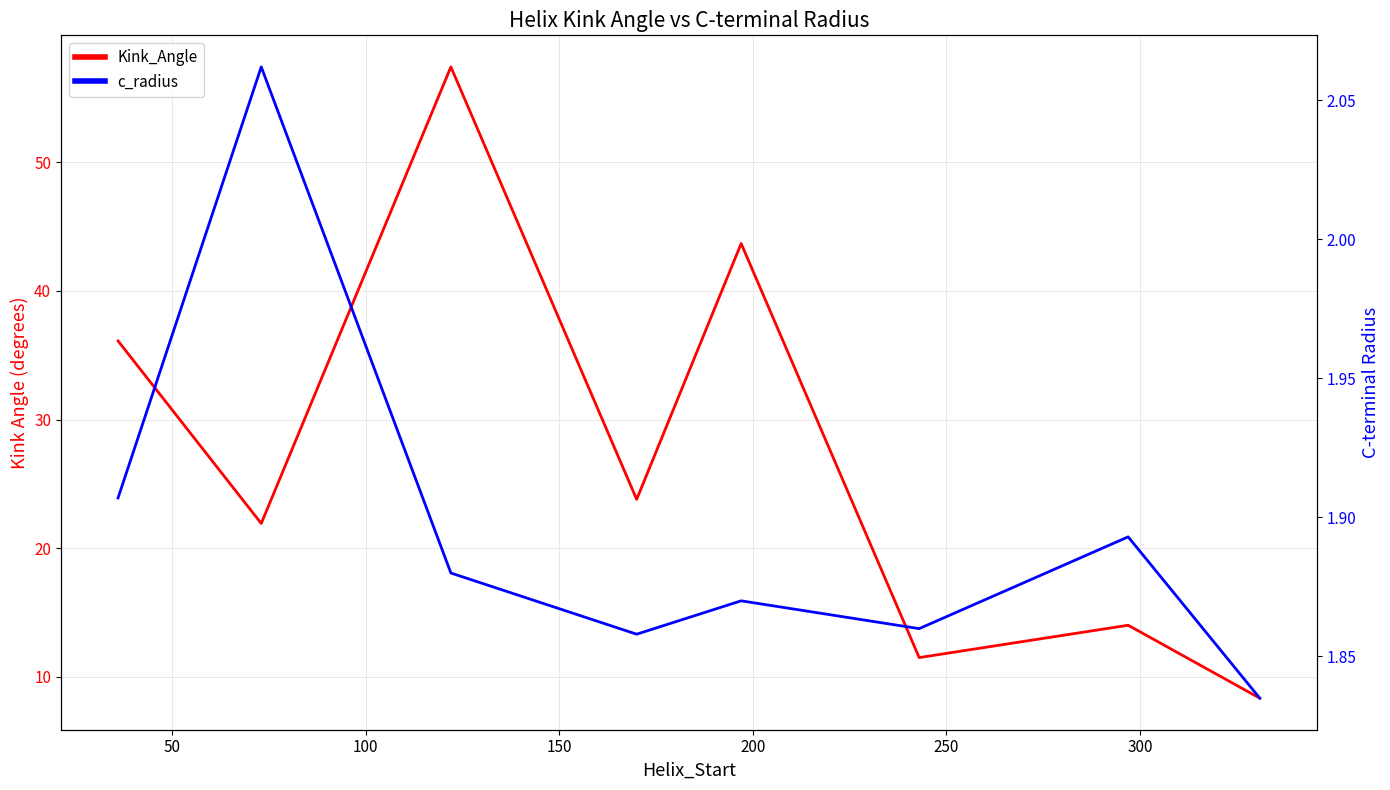

Which series has the largest range (max minus min)?

Kink_Angle